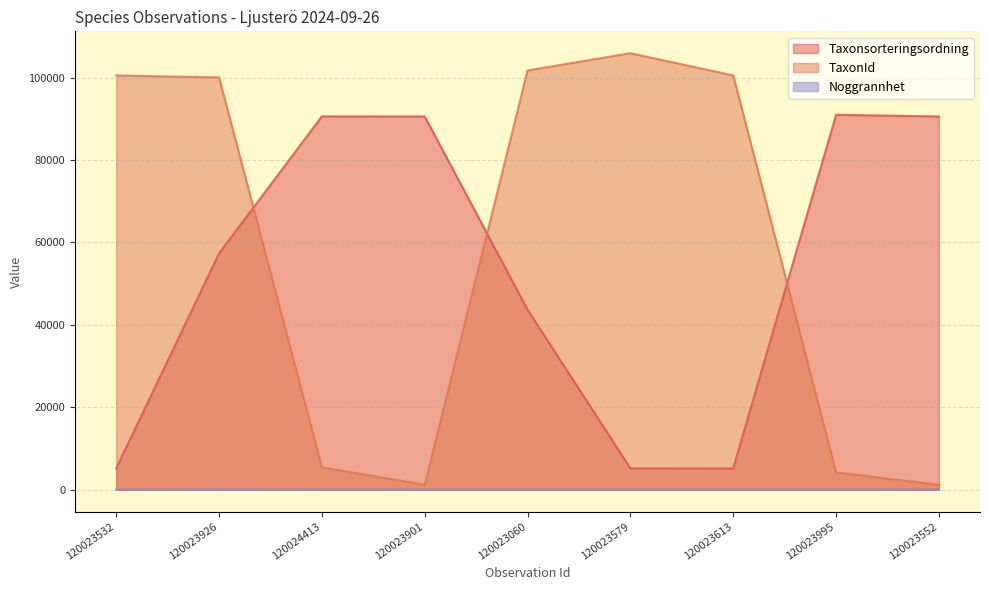

List the series in order of their peak value, highest first.

TaxonId, Taxonsorteringsordning, Noggrannhet